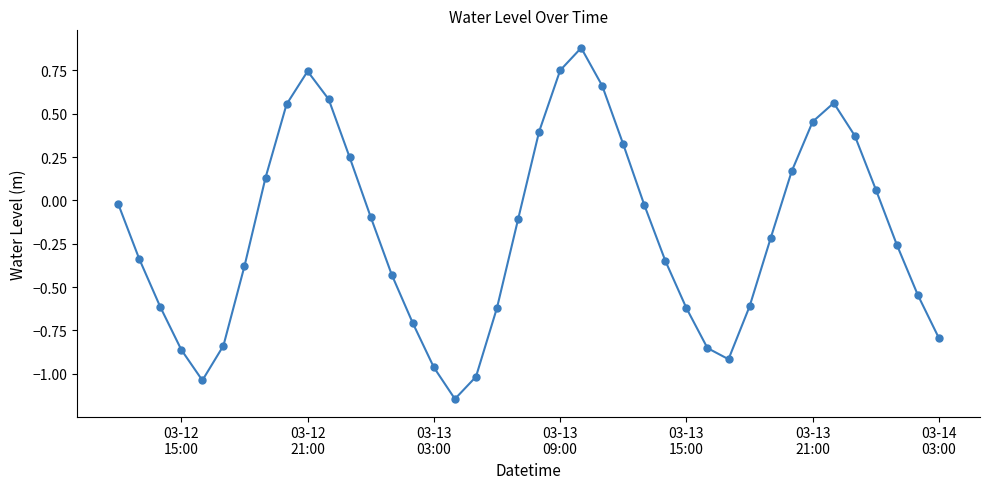

What is the difference between the maximum and minimum values?

2.0